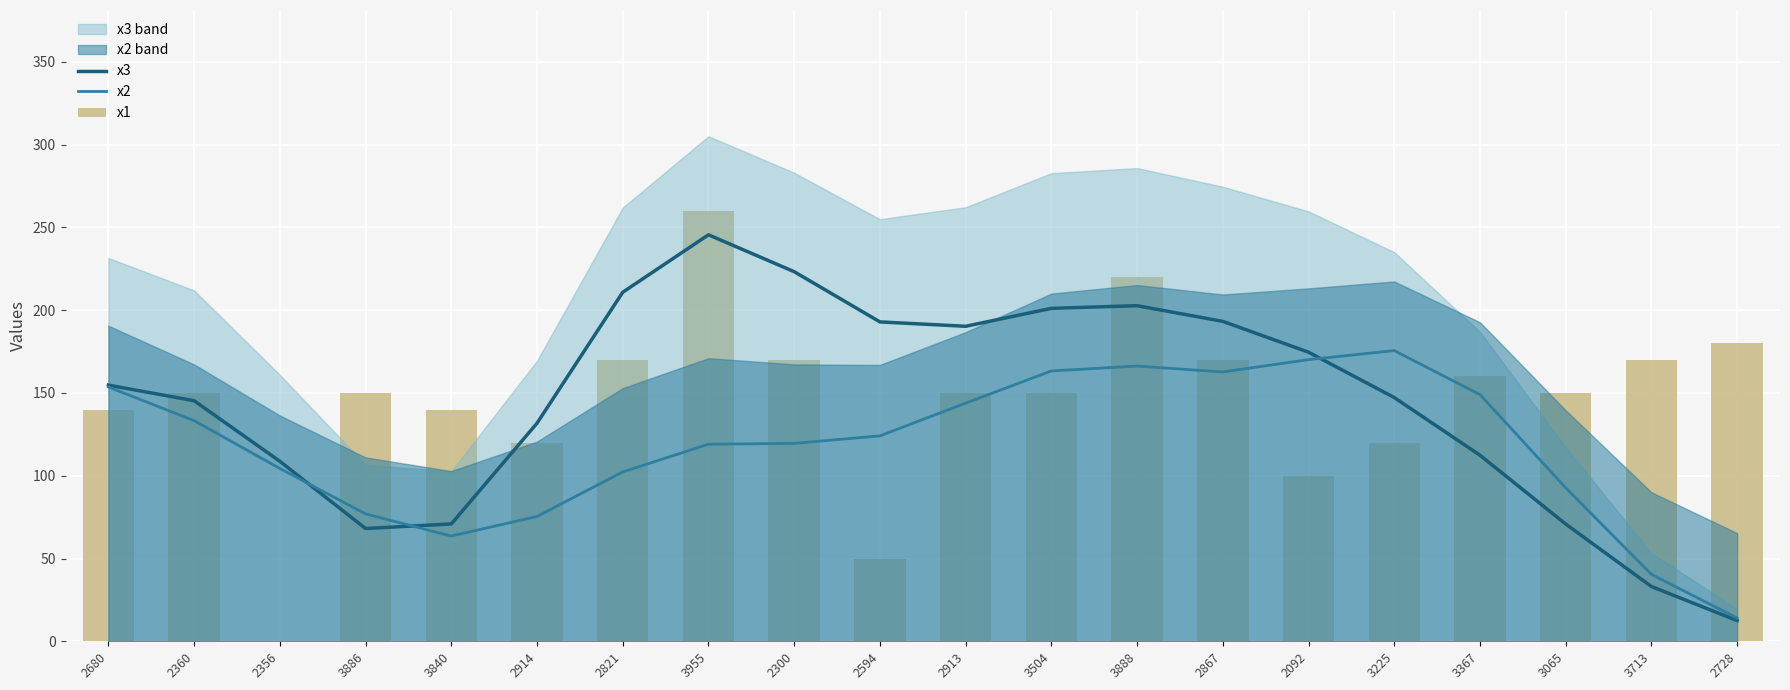

Between 2913 and 3367, which series saw the biggest shift?

x3